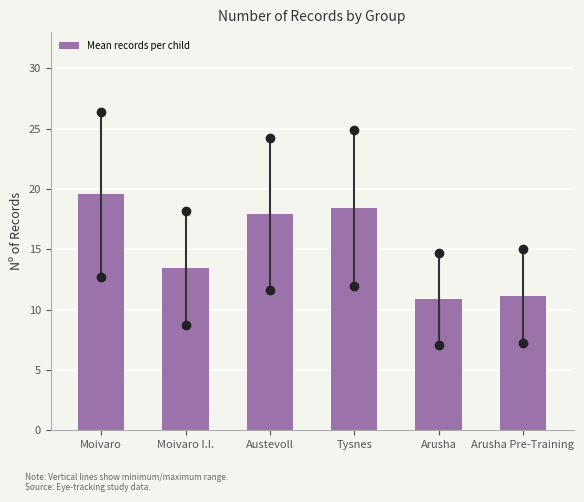

Reading left to right, extract all data points from this chart.

19.6	13.4	17.9	18.4	10.9	11.1